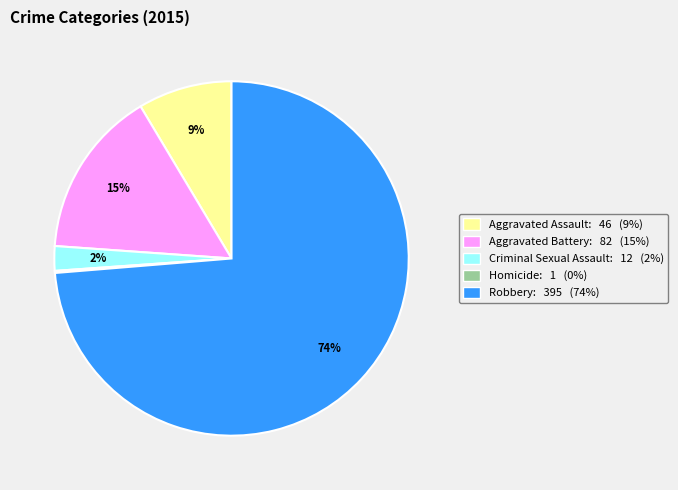

To the nearest percent, what is the average slice percentage?

20%